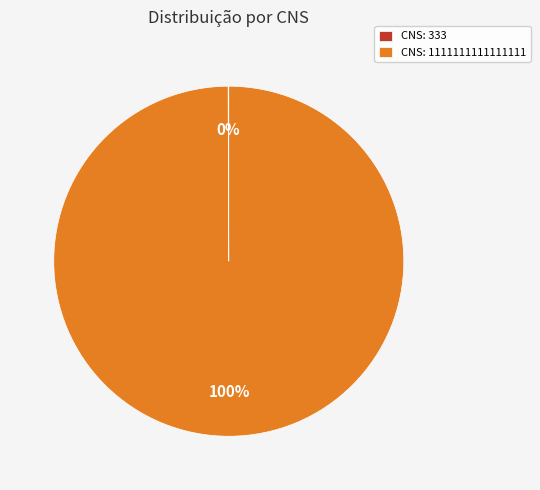

What is the majority slice?

CNS: 1111111111111111